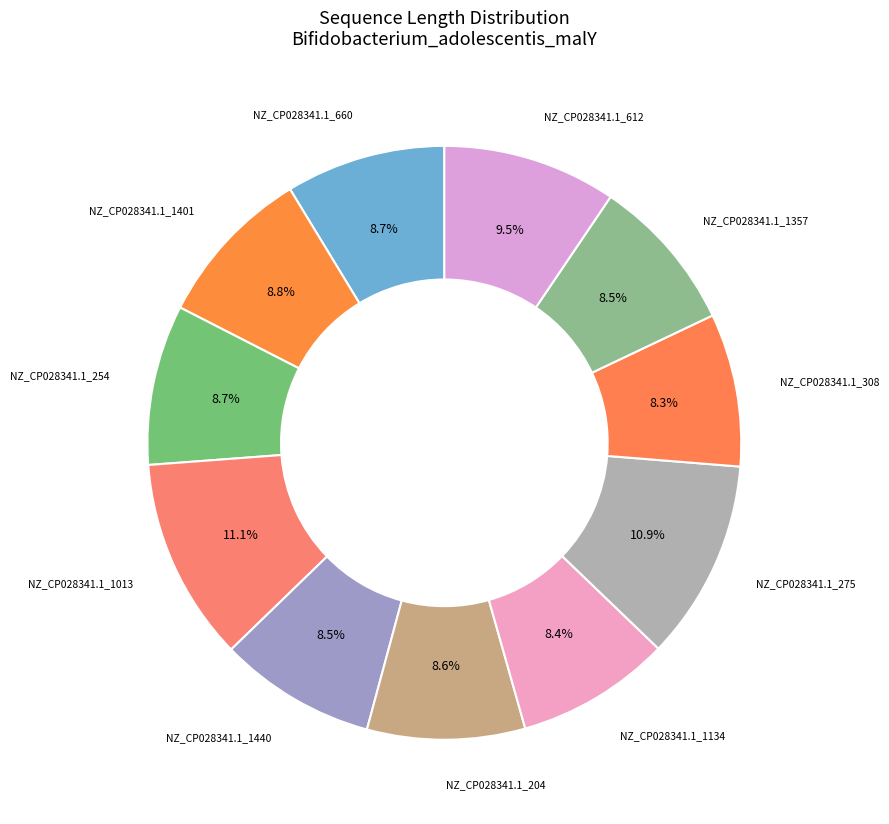

How many segments does this pie chart have?

11